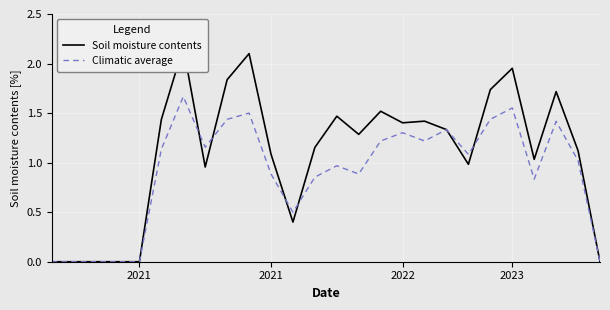

What is the sum of the Soil moisture contents values at 22 and 4?

1.0